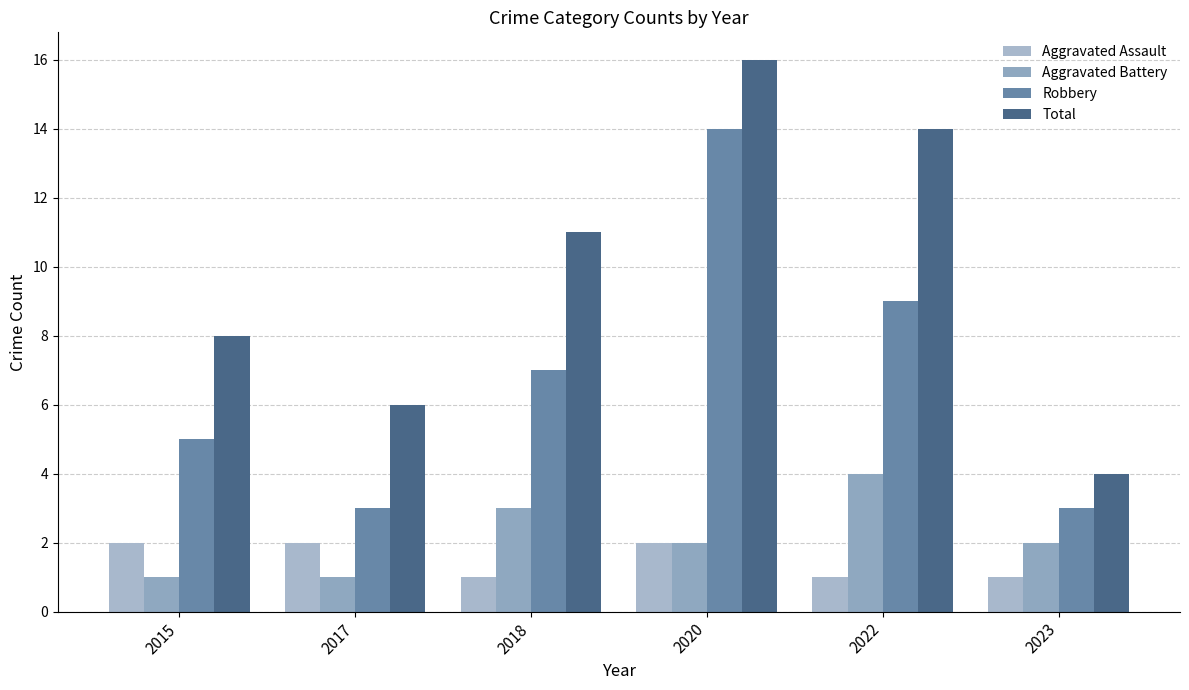

Rank the series at 2015 from lowest to highest value.

Aggravated Battery, Aggravated Assault, Robbery, Total